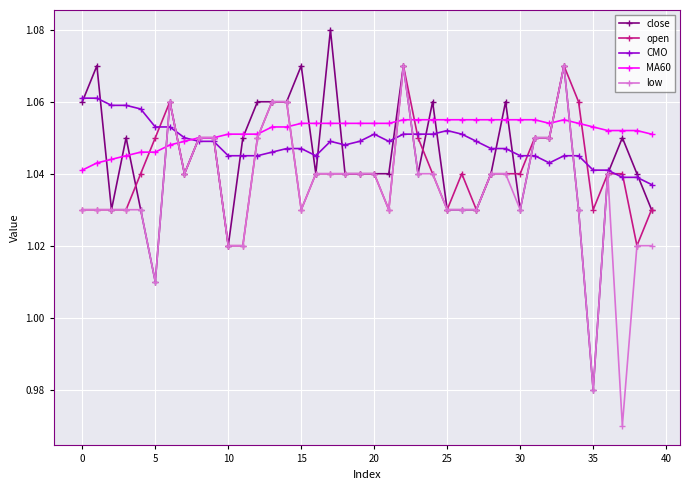

True or false: open has more than 2 interior local peaks.

True